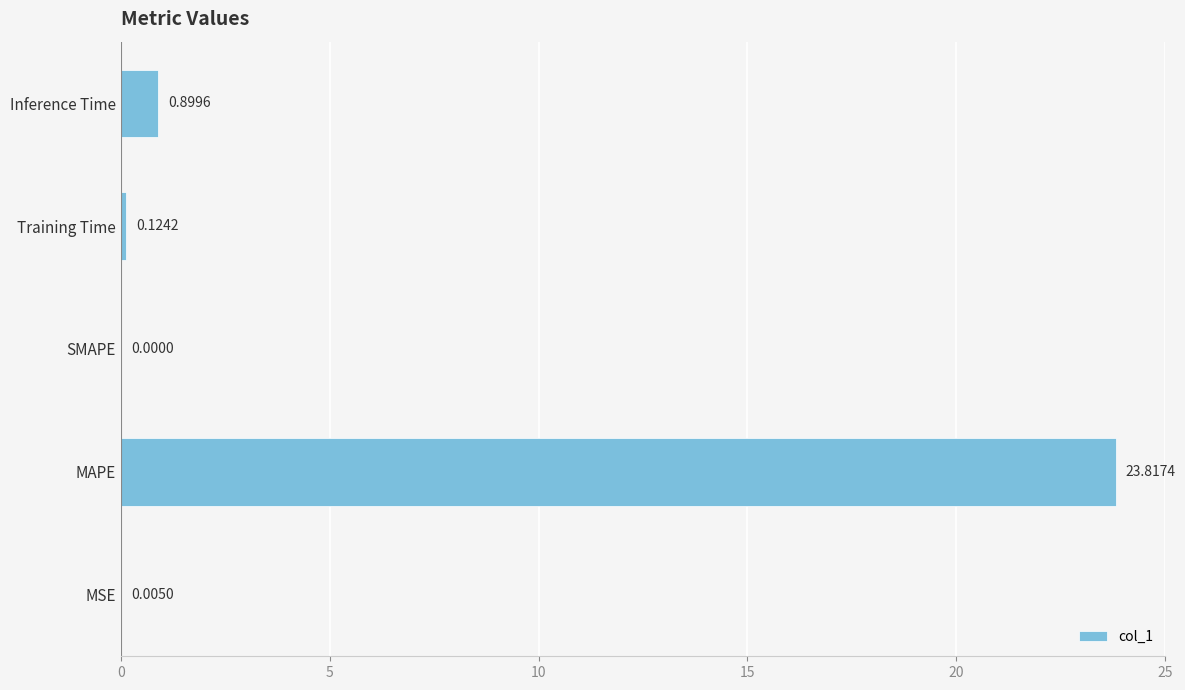

Where is the data nearest to the value 11?

Inference Time